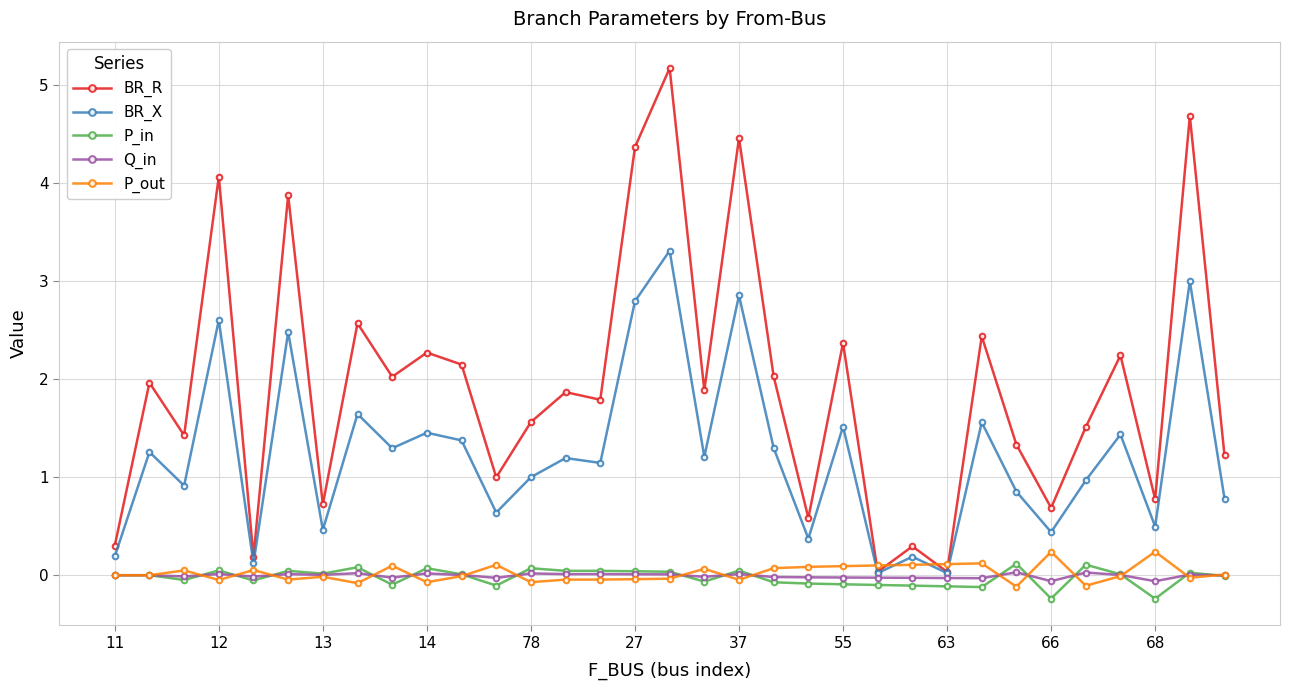

What is the difference between the maximum and minimum values in the BR_R series?

5.1